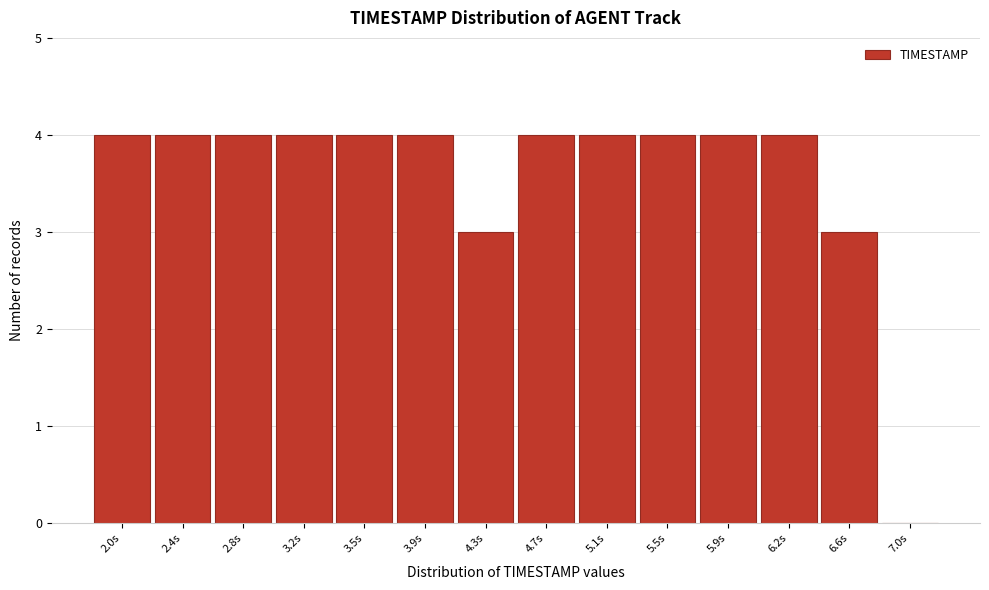

Reading left to right, what are all the values shown in this chart?

2.0s=4	2.4s=4	2.8s=4	3.2s=4	3.5s=4	3.9s=4	4.3s=3	4.7s=4	5.1s=4	5.5s=4	5.9s=4	6.2s=4	6.6s=3	7.0s=0